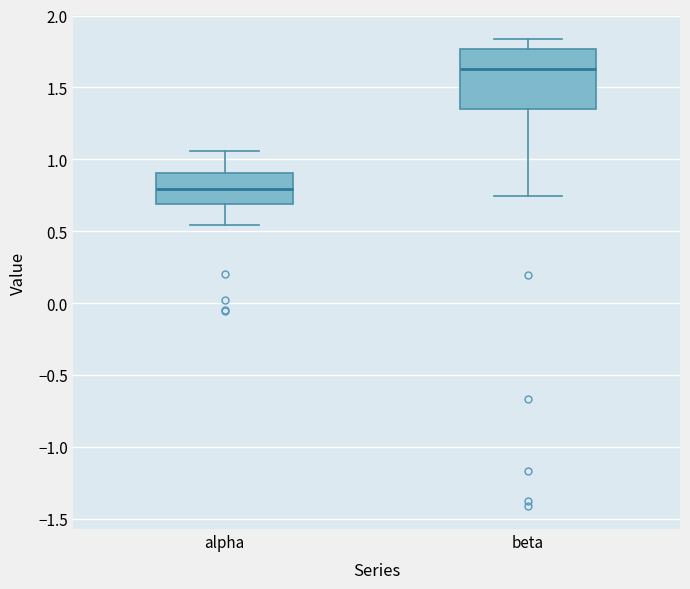

Which box is the tallest, from its lower edge to its upper edge?

beta